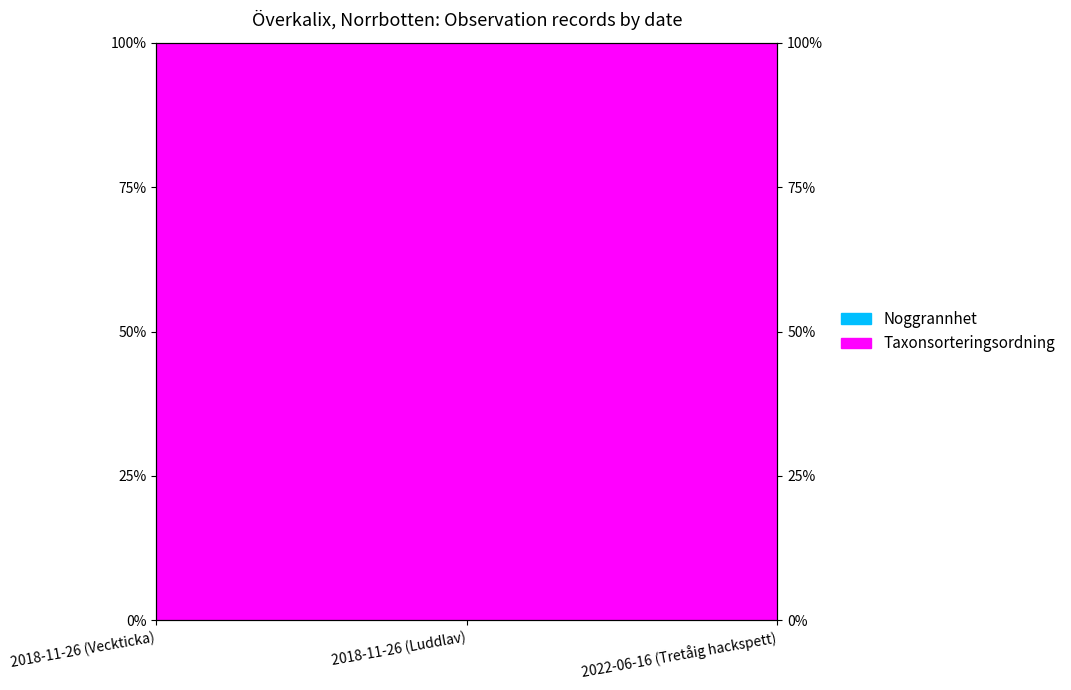

At which label is the value closest to 0?

2018-11-26 (Veckticka)